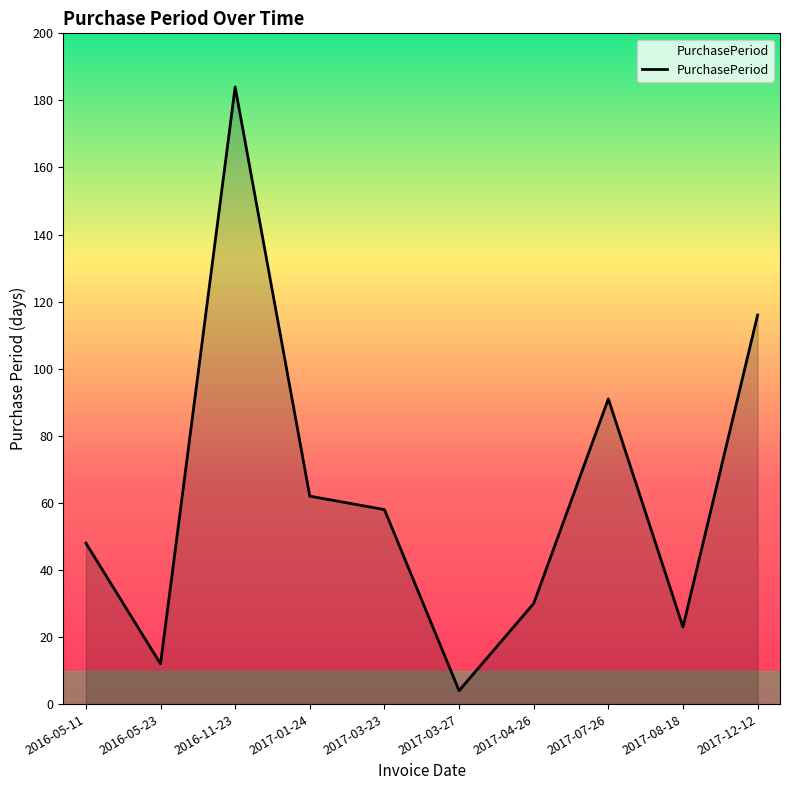

Where does the data first go above 58?

2016-11-23